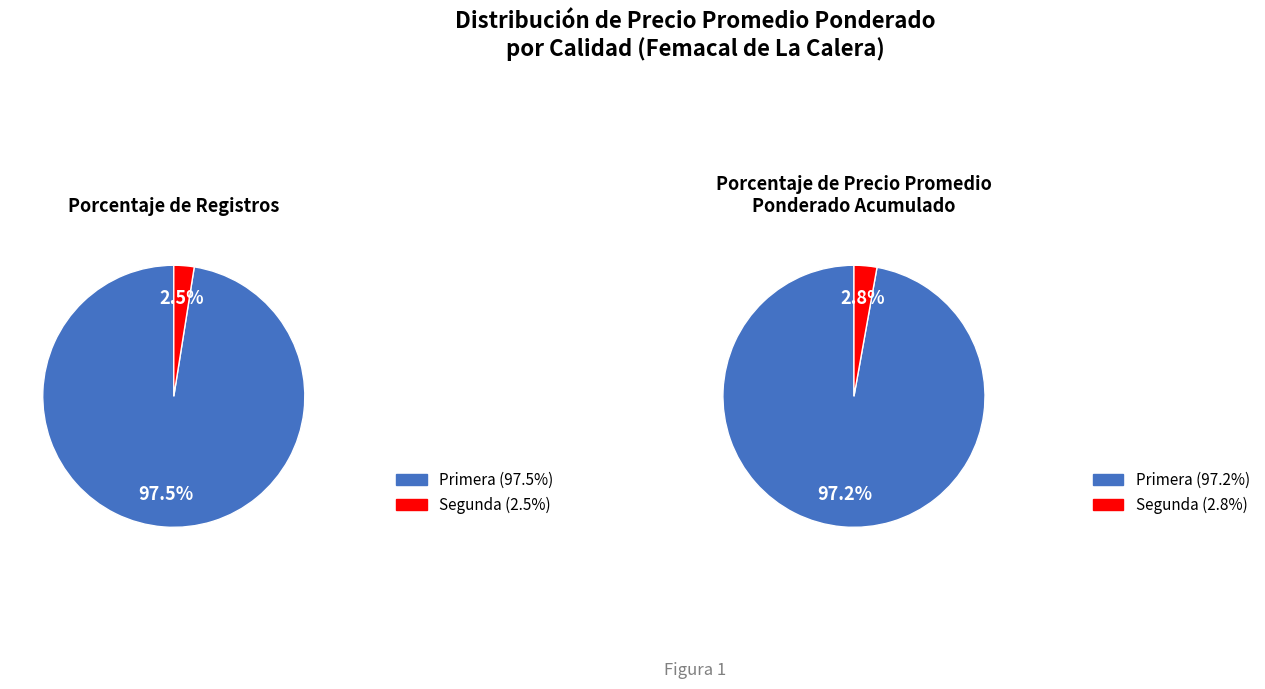

How many slices are in this pie chart?

2